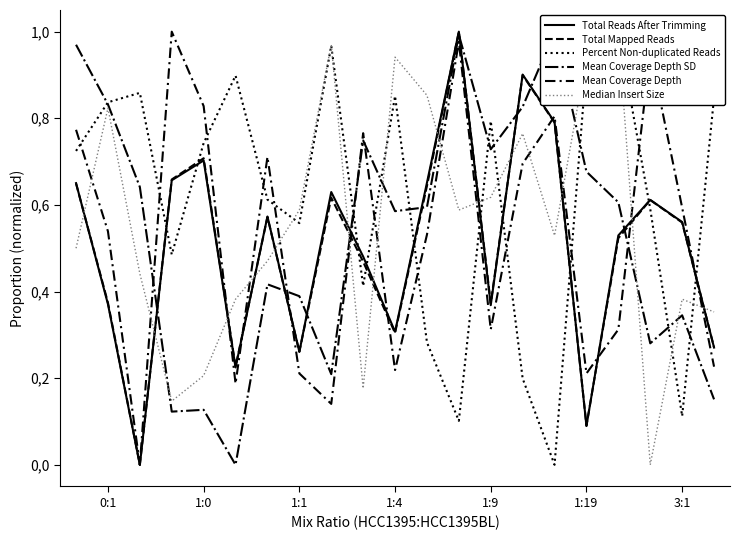

What are all the series names shown in the legend?

Total Reads After Trimming, Total Mapped Reads, Percent Non-duplicated Reads, Mean Coverage Depth SD, Mean Coverage Depth, Median Insert Size